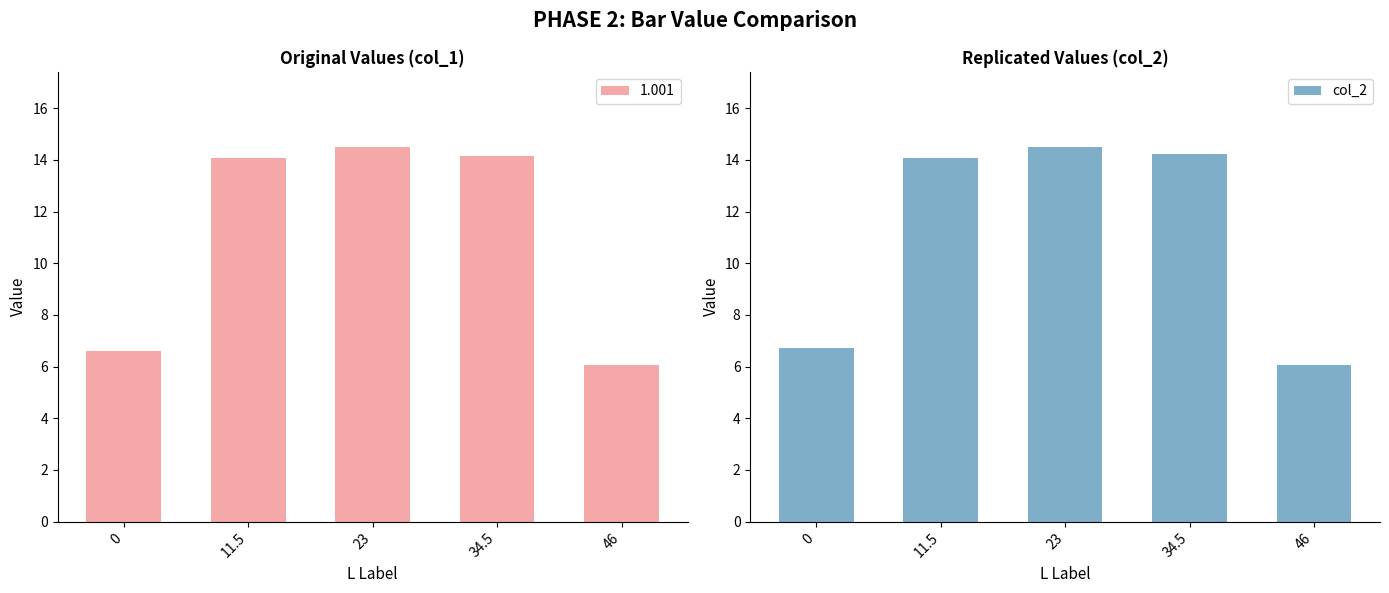

Reading left to right, extract all data points from this chart.

6.7	14.1	14.5	14.2	6.0